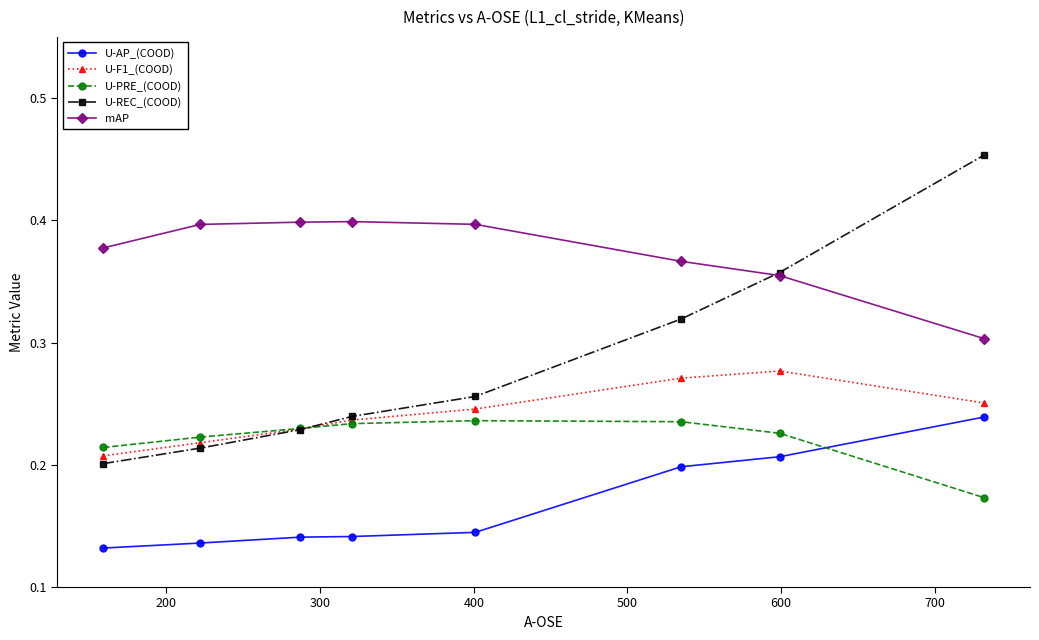

True or false: mAP and U-F1_(COOD) cross at least once.

False